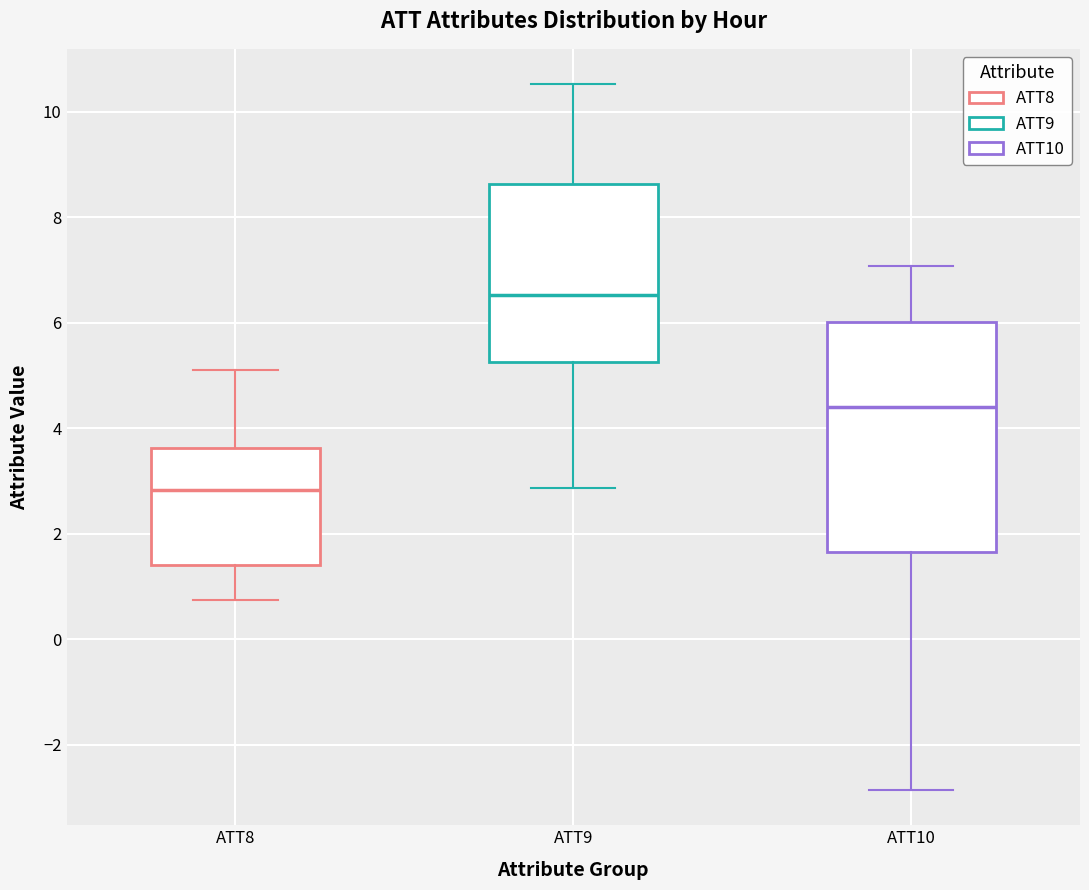

Where does the median line of the box for ATT8 sit on the y-axis? The values are not printed on the chart, so give them approximately, as read against the axis.

2.8